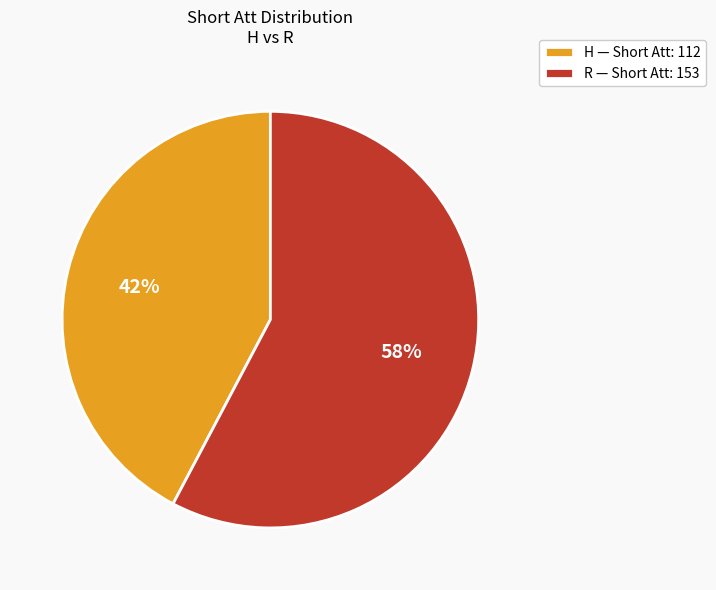

The H slice represents 34% of the pie. True or false?

False